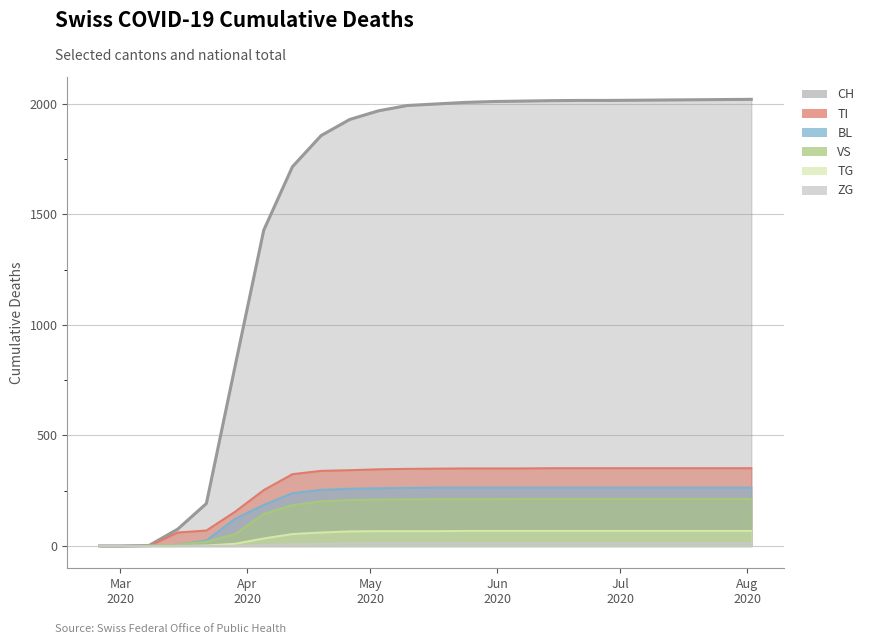

Rank the series by their maximum value, from lowest to highest.

ZG, TG, VS, BL, TI, CH